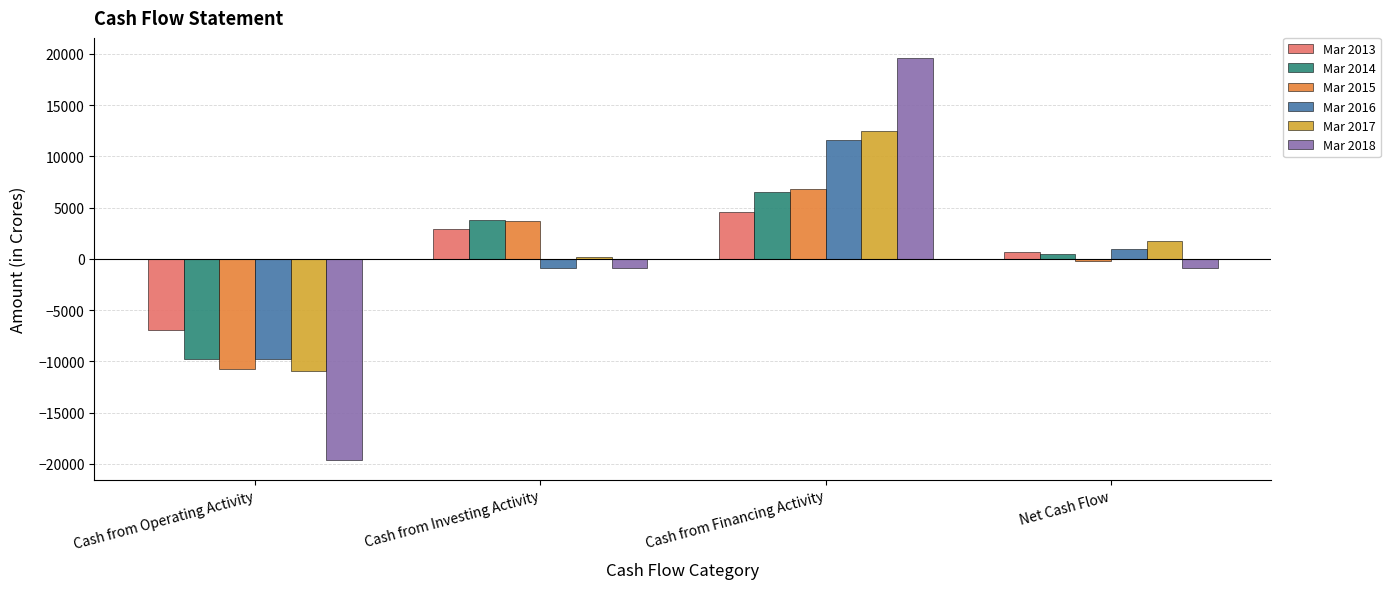

How many positive values does the Mar 2013 series have?

3